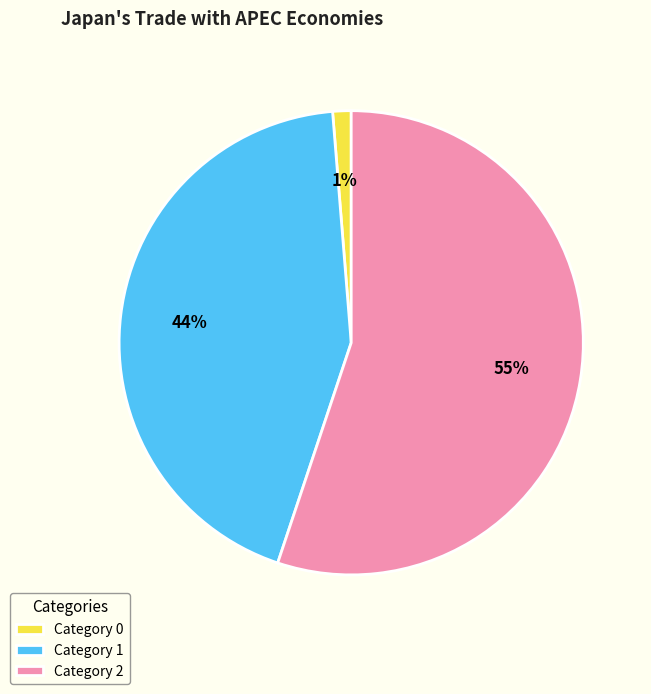

To the nearest percent, what portion does Category 2 represent?

55%